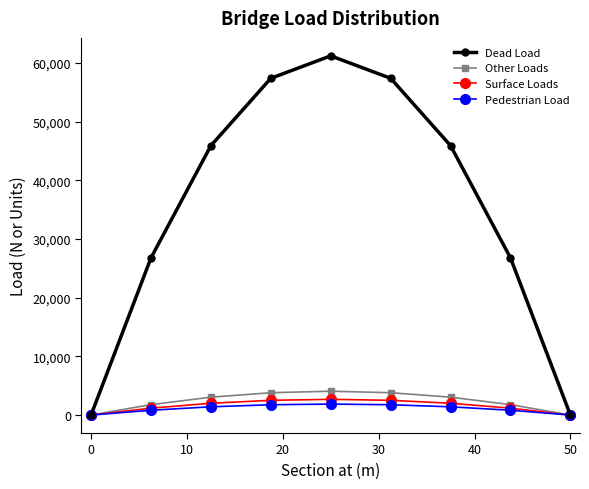

Which series has the largest total across all categories?

Dead Load